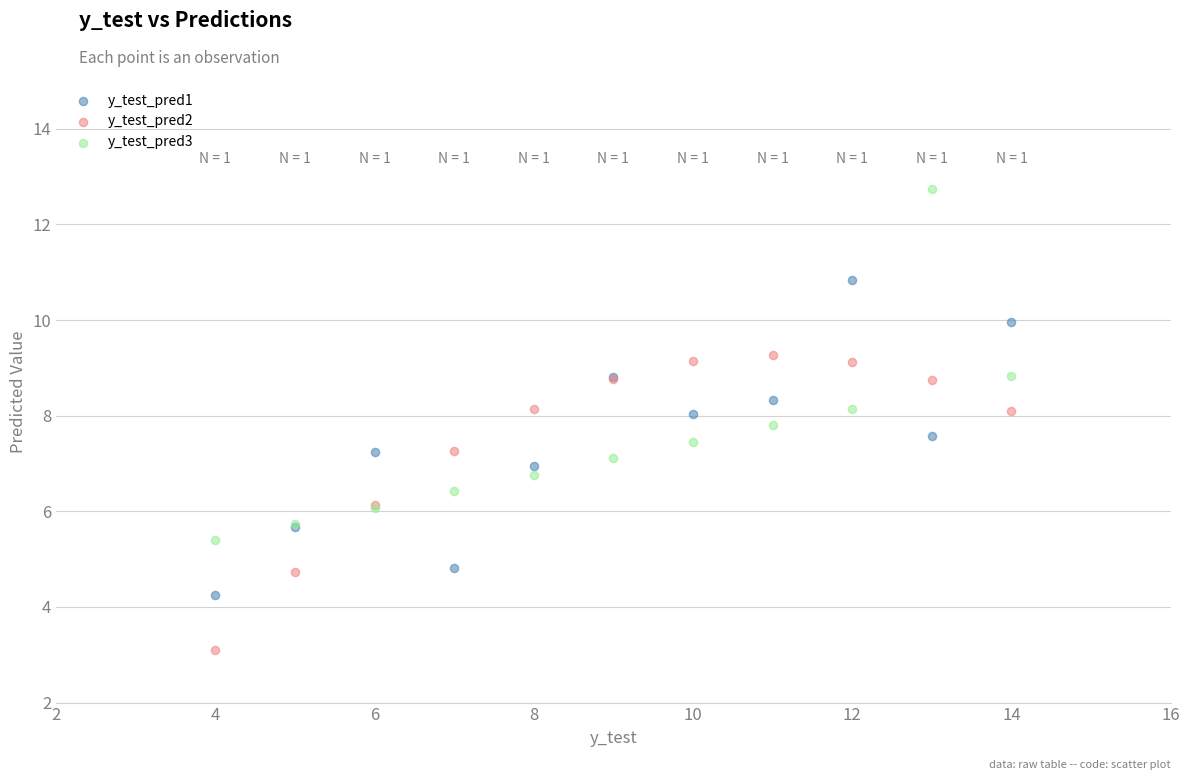

Which series has the largest Y range (max minus min)?

y_test_pred3